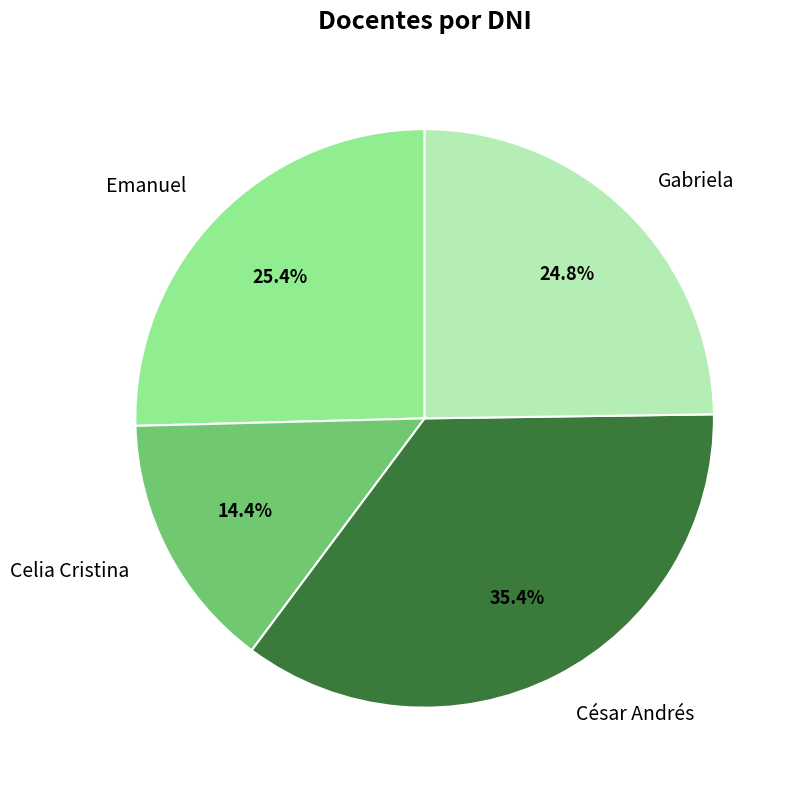

To the nearest percent, what is the average slice percentage?

25%